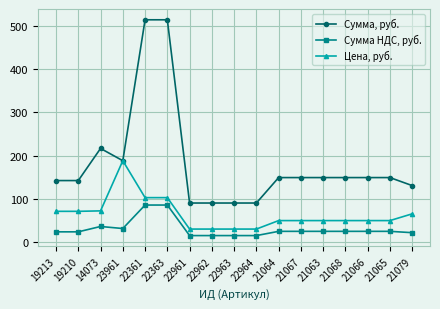

At which category does Сумма НДС, руб. reach its first local peak?

14073